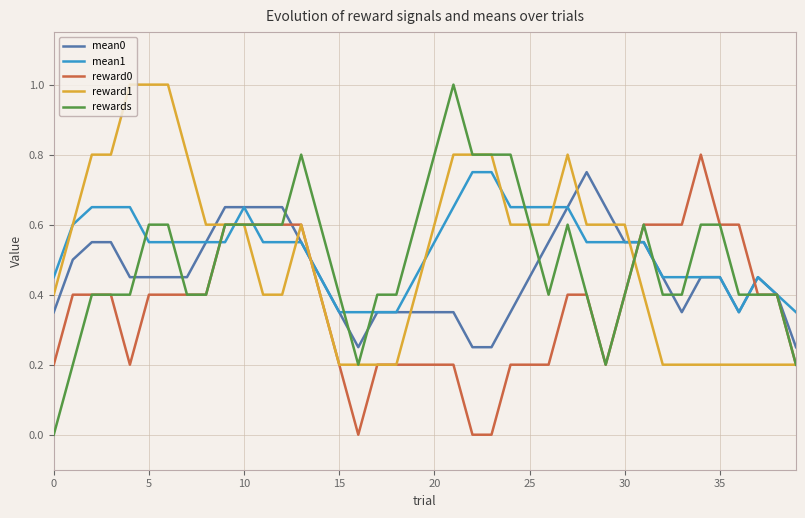

Which series has the widest spread of values?

rewards